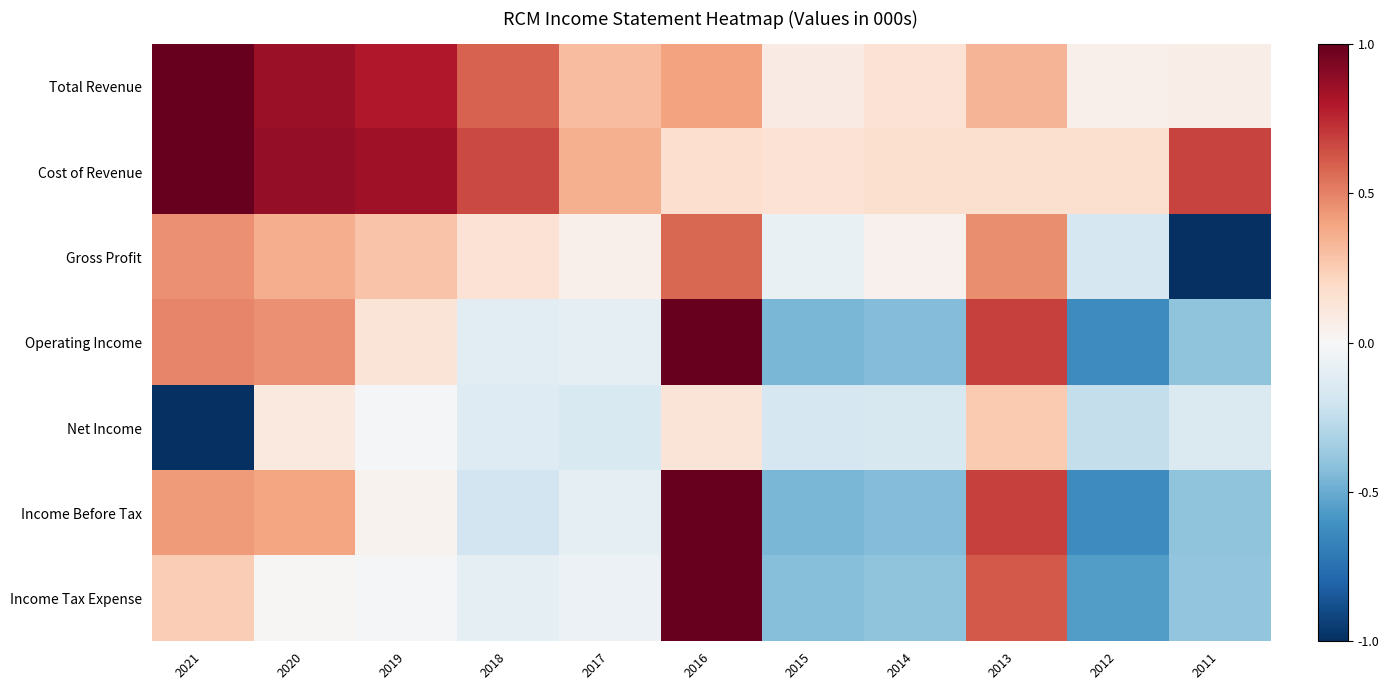

Between 2012 and 2011, which series saw the biggest shift?

Gross Profit